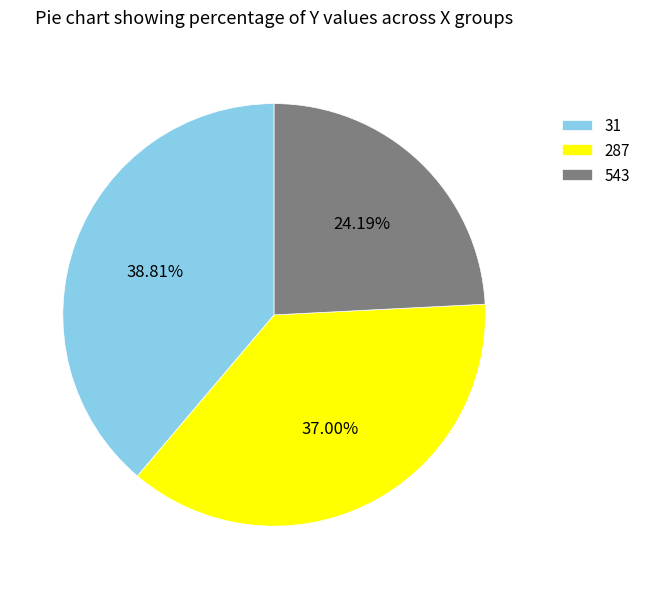

Between 31 and 543, which is larger?

31